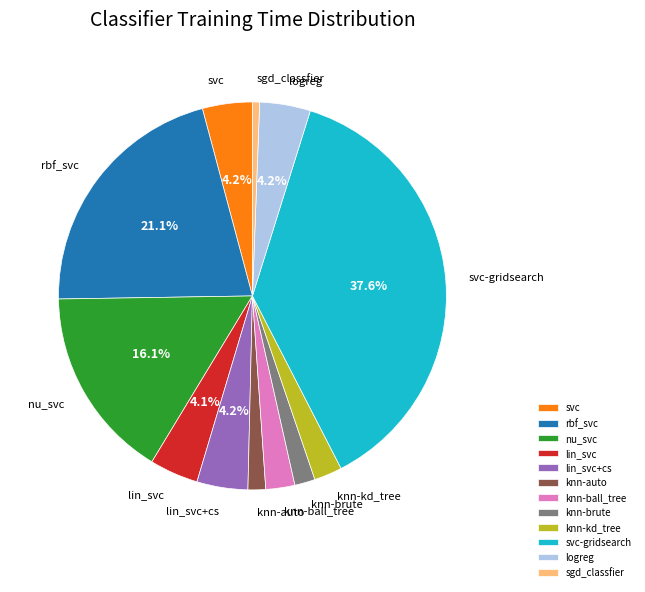

Which has a higher value, rbf_svc or svc?

rbf_svc